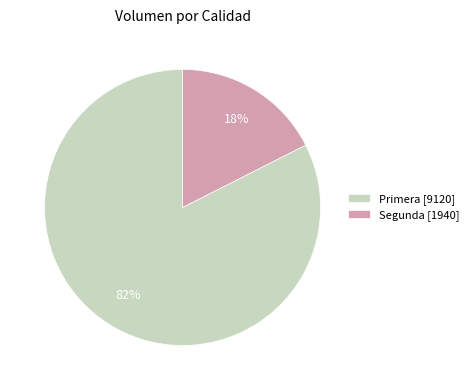

The Segunda [1940] slice represents 29% of the pie. True or false?

False